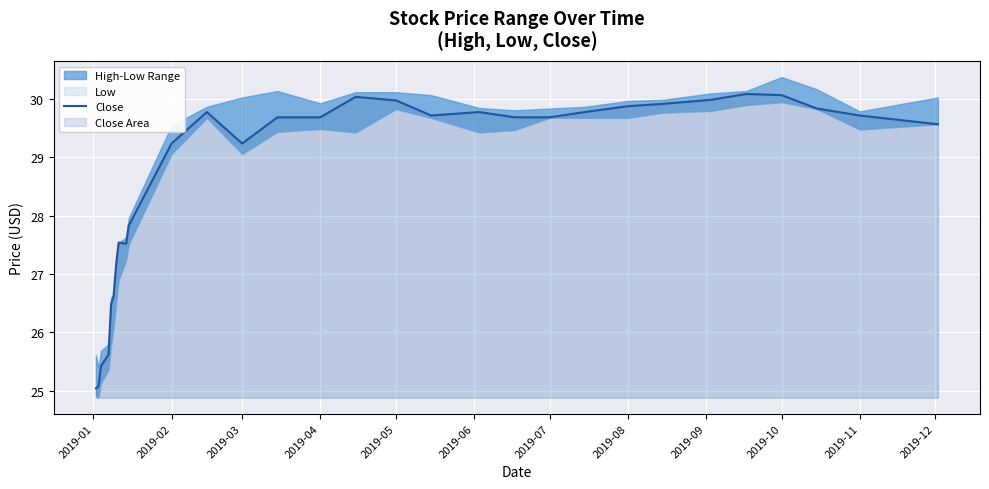

Is it true that Close equals 29.2 at 2019-02?

True